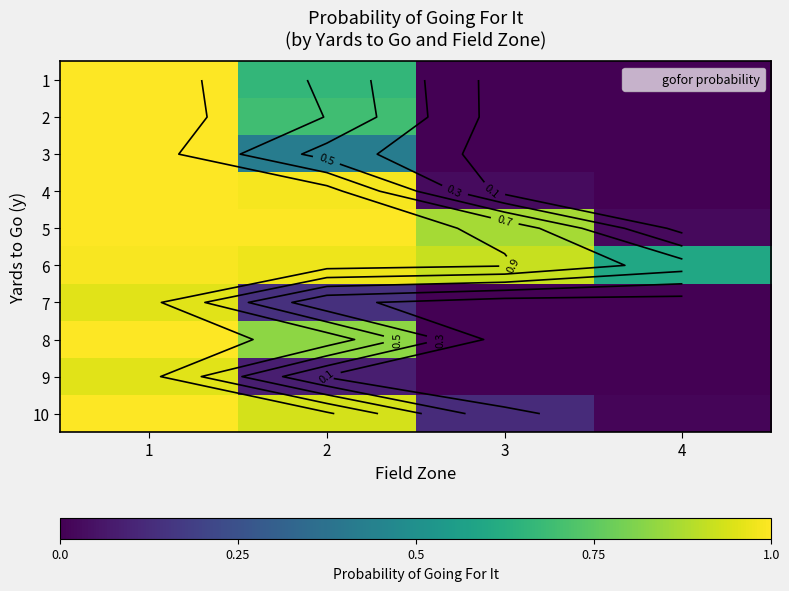

What is the sum of all 1 values?

1.7